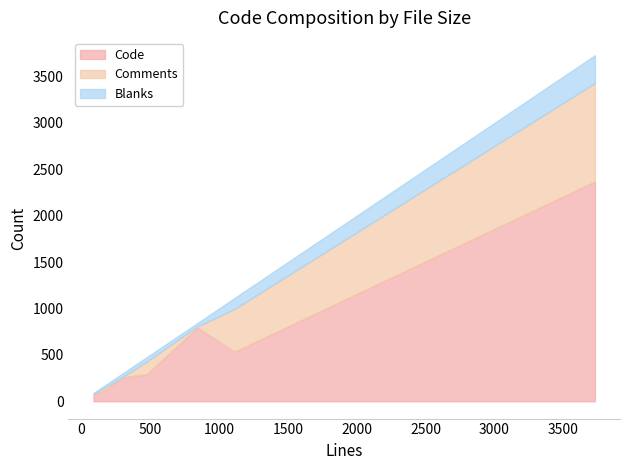

What are all the series names shown in the legend?

Code, Comments, Blanks